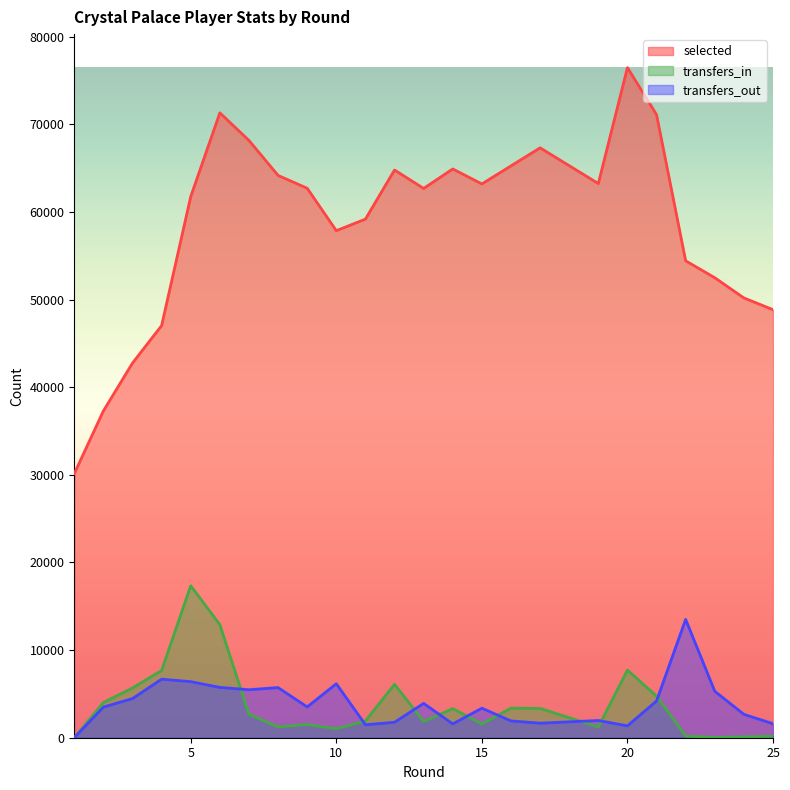

At which label is transfers_in closest to 8672?

20